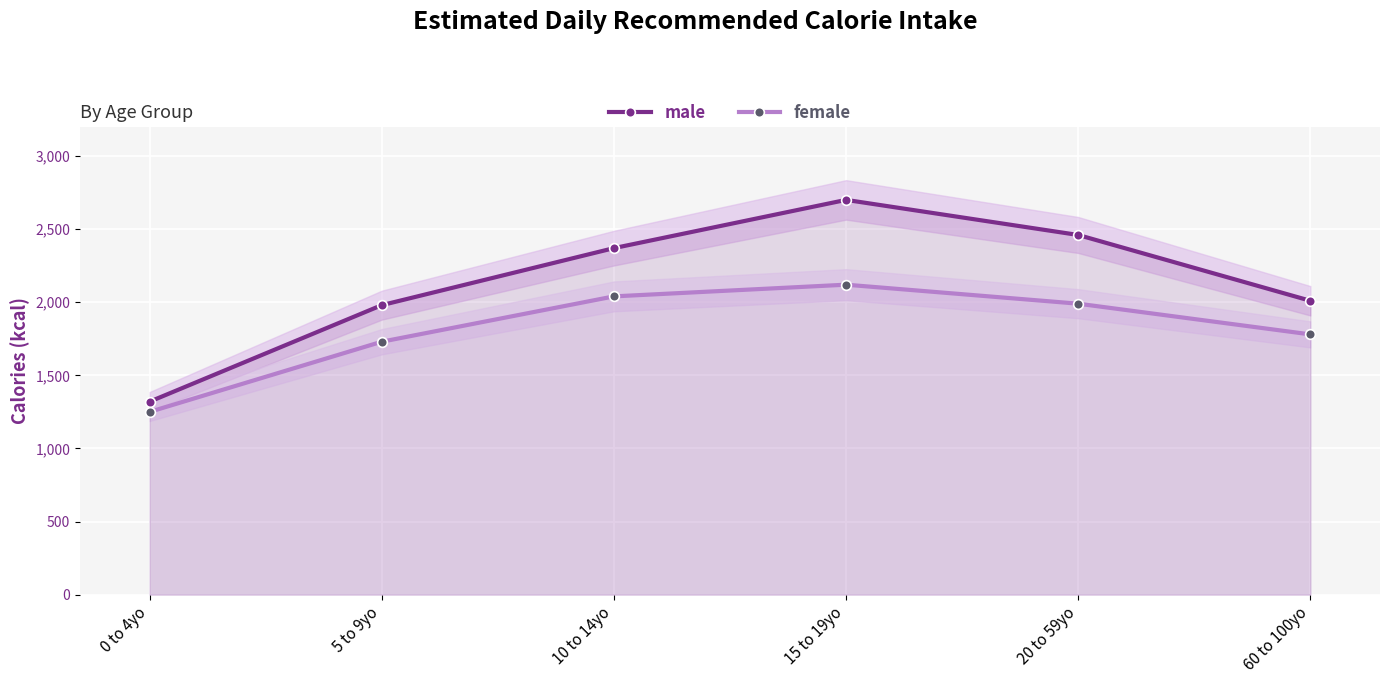

What is the label of the 6th point from the right?

0 to 4yo